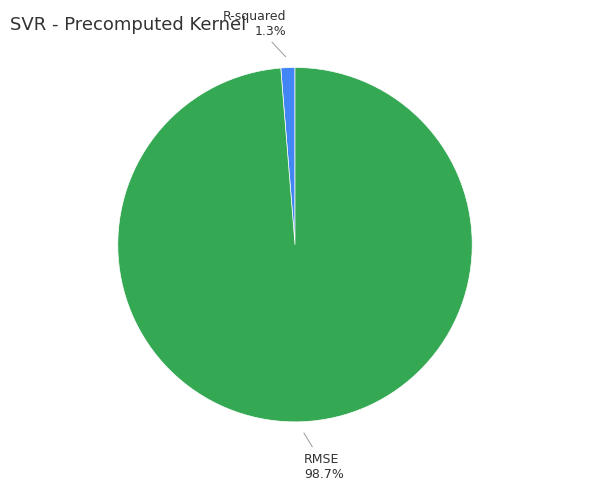

To the nearest percent, what portion does RMSE represent?

99%